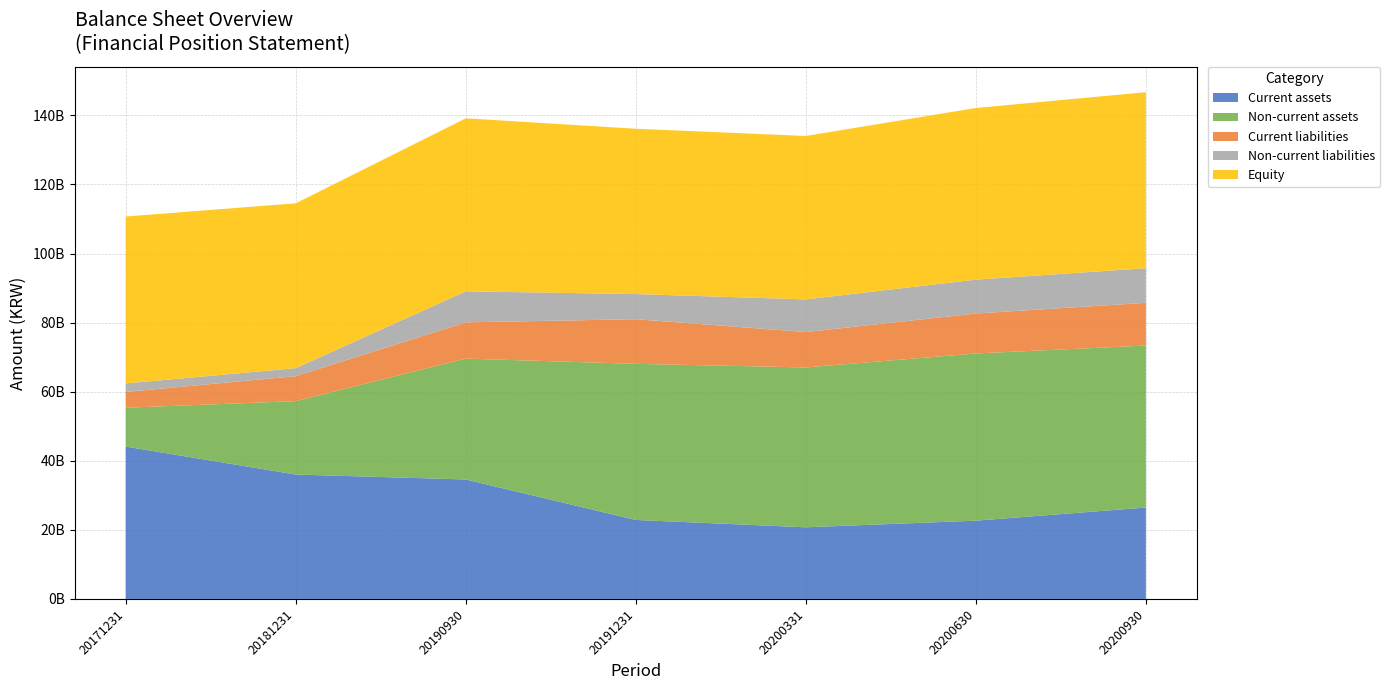

Reading left to right, extract all data points from this chart.

Current assets: 44116086435	36017759048	34583461804	22865563774	20739000372	22659232866	26463954224
Non-current assets: 11239454100	21250307272	34989956275	45199071732	46277286507	48407099113	46888633350
Current liabilities: 4574529810	7220163088	10500605866	12921609660	10250248002	11569261212	12367297352
Non-current liabilities: 2457562894	2326508689	8980423396	7279866461	9456452715	9805930753	10025860965
Equity: 48323447831	47721394543	50092388817	47863159385	47309586162	49691140014	50959429257